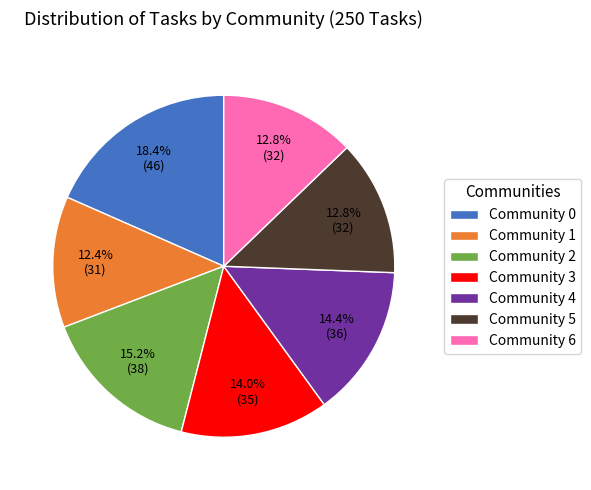

Does any single category account for the majority?

No